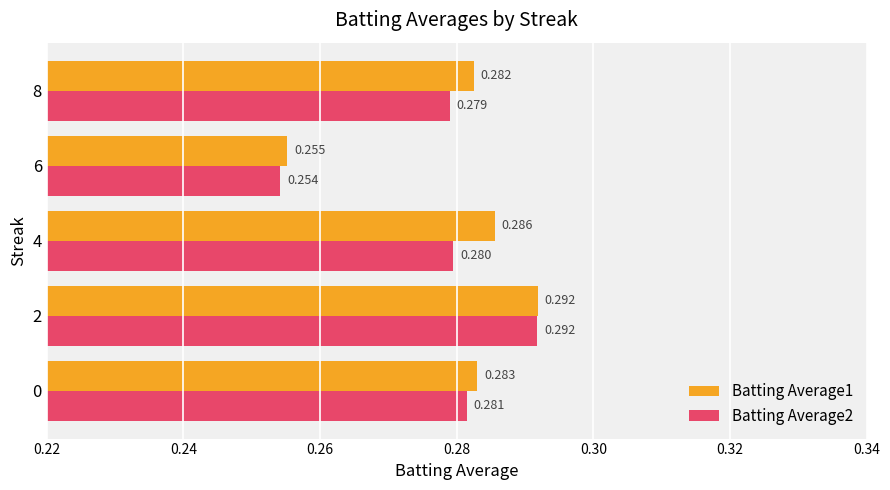

What is the minimum value shown in the chart?

0.3